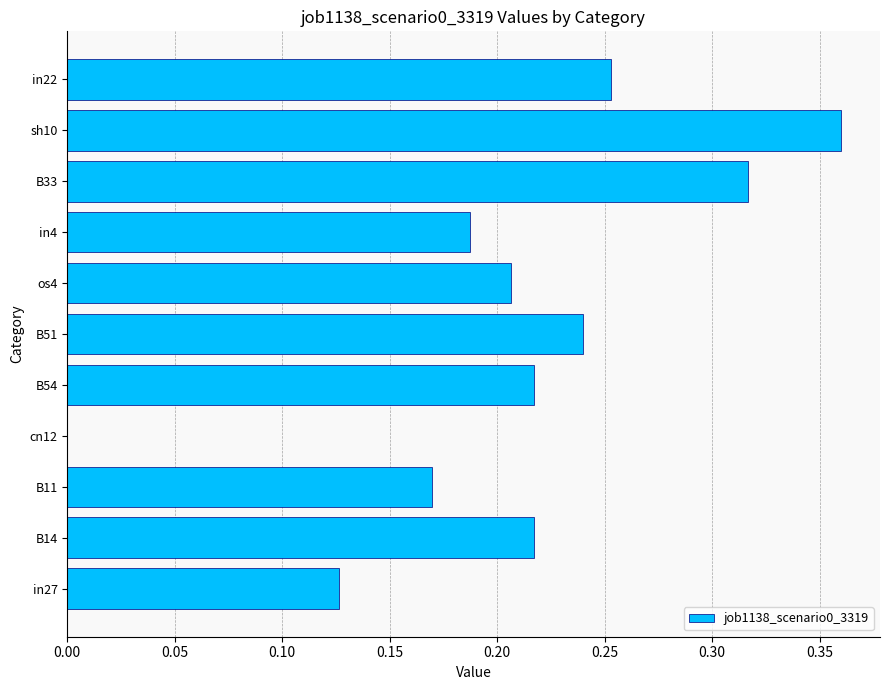

The value at in27 is 0.2. True or false?

False